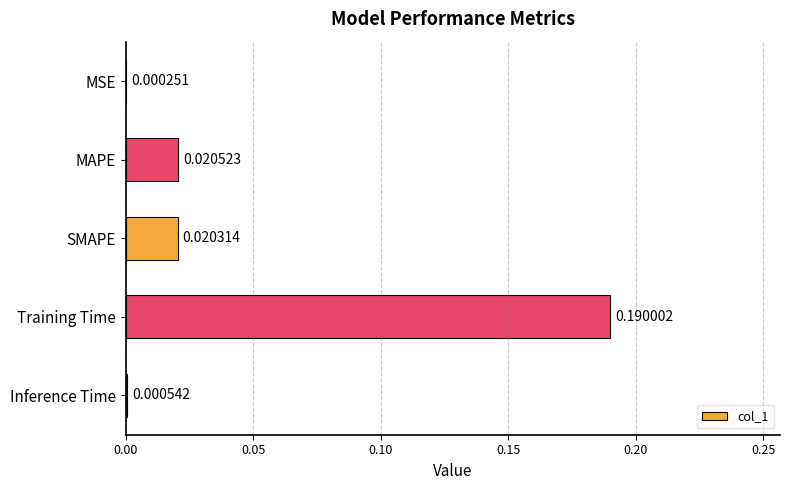

At which category does the chart reach its peak across all series?

Training Time